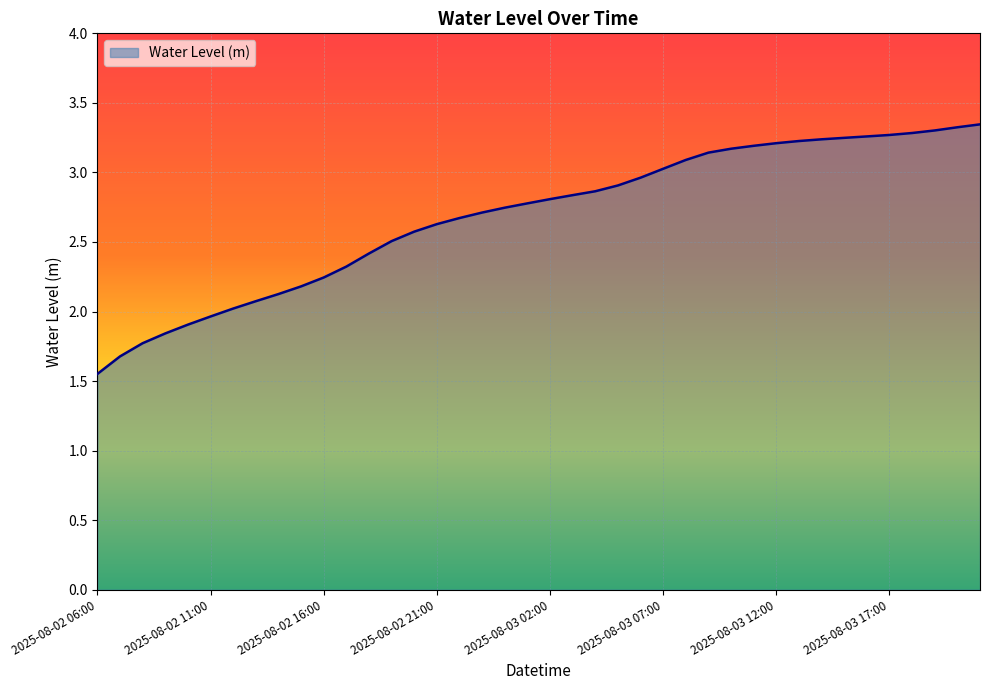

How many series are shown in this chart?

1